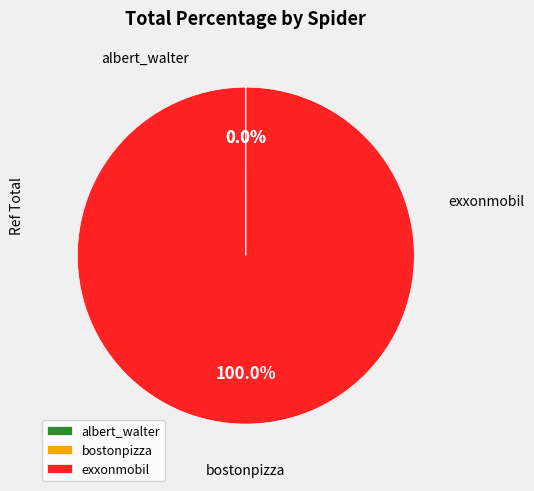

To the nearest percent, what is the average slice percentage?

33%